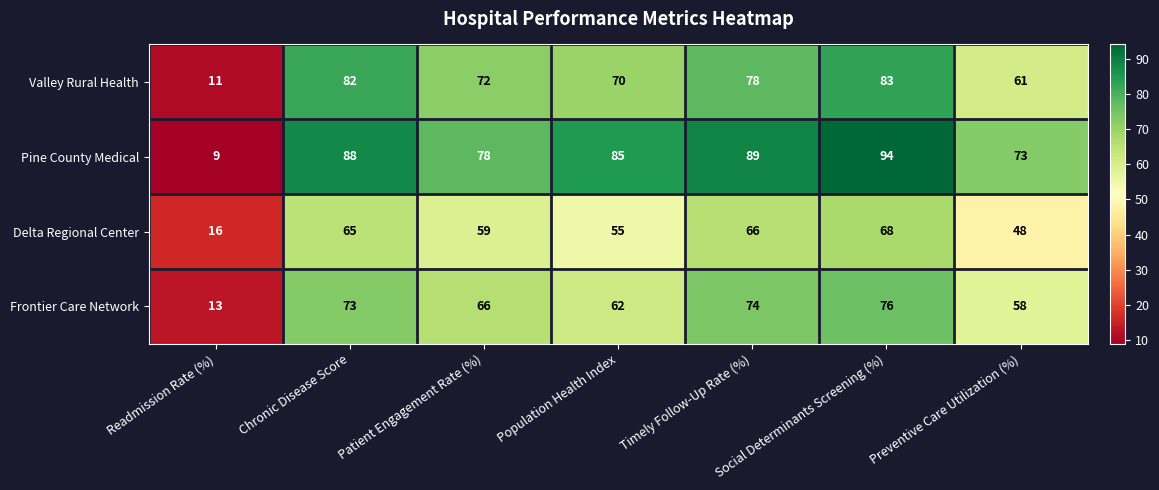

The Frontier Care Network series shows 76 at Social Determinants Screening (%). True or false?

True